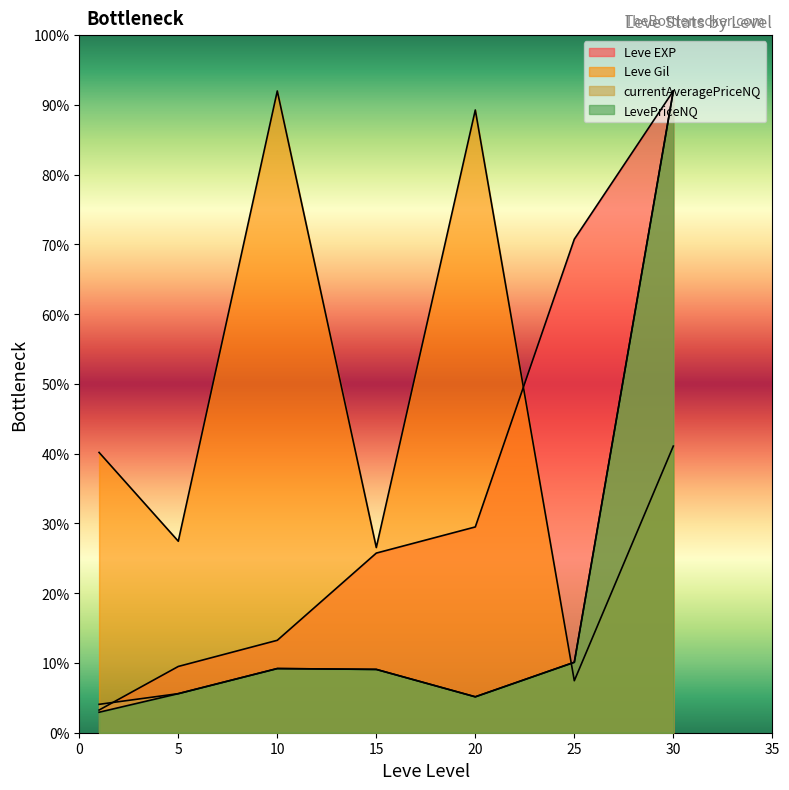

What is the sum of all Leve Gil values?

324.0